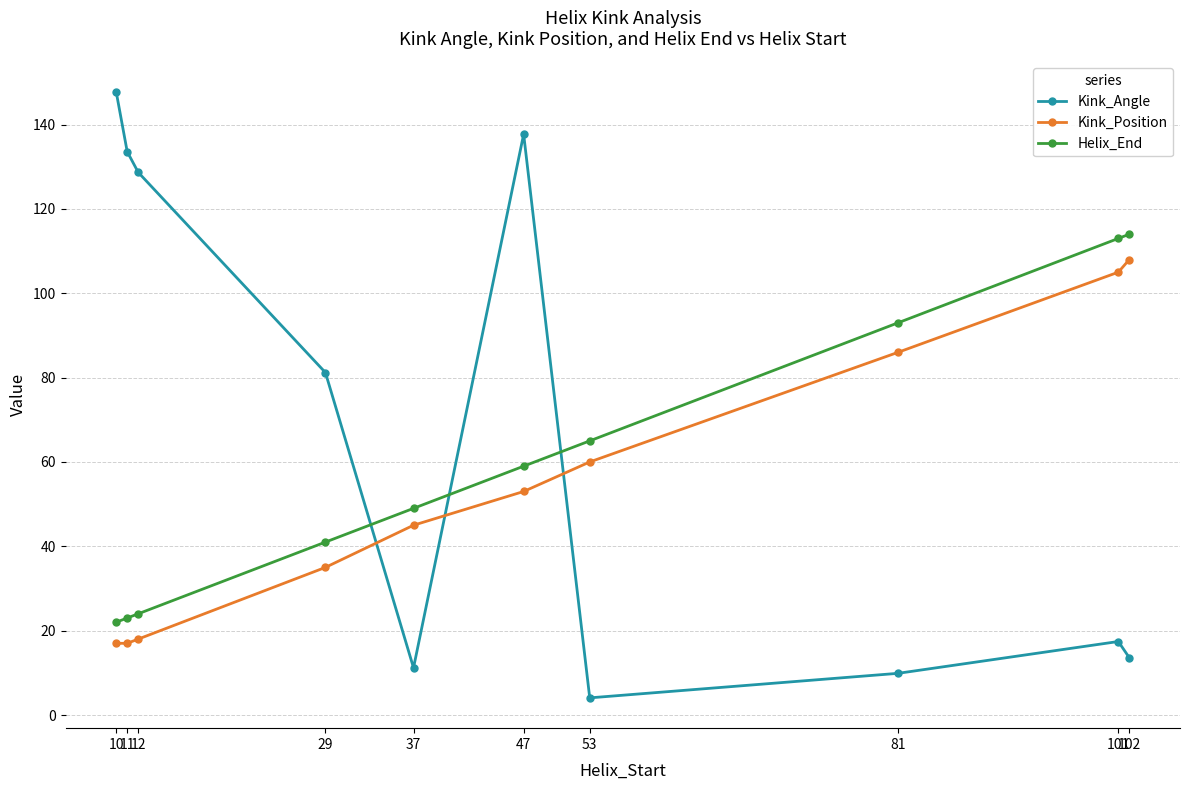

True or false: Kink_Position and Helix_End cross at least once.

False